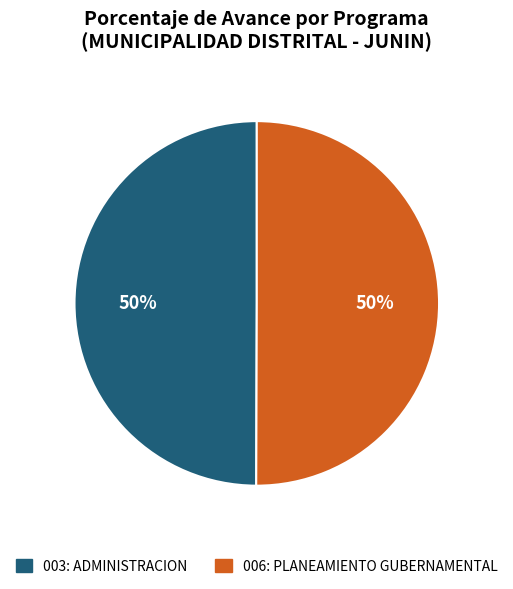

Do 003: ADMINISTRACION and 006: PLANEAMIENTO GUBERNAMENTAL together represent more than half of the pie?

Yes